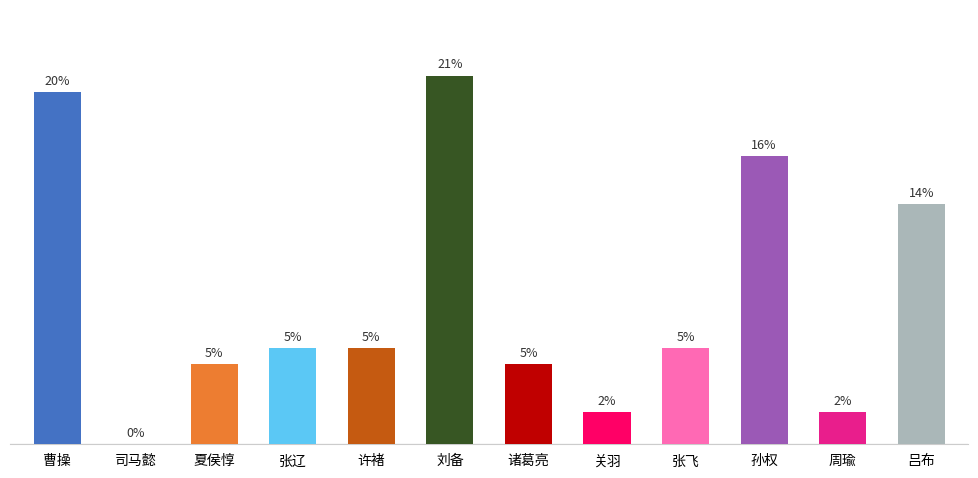

Are the bars horizontal?

No